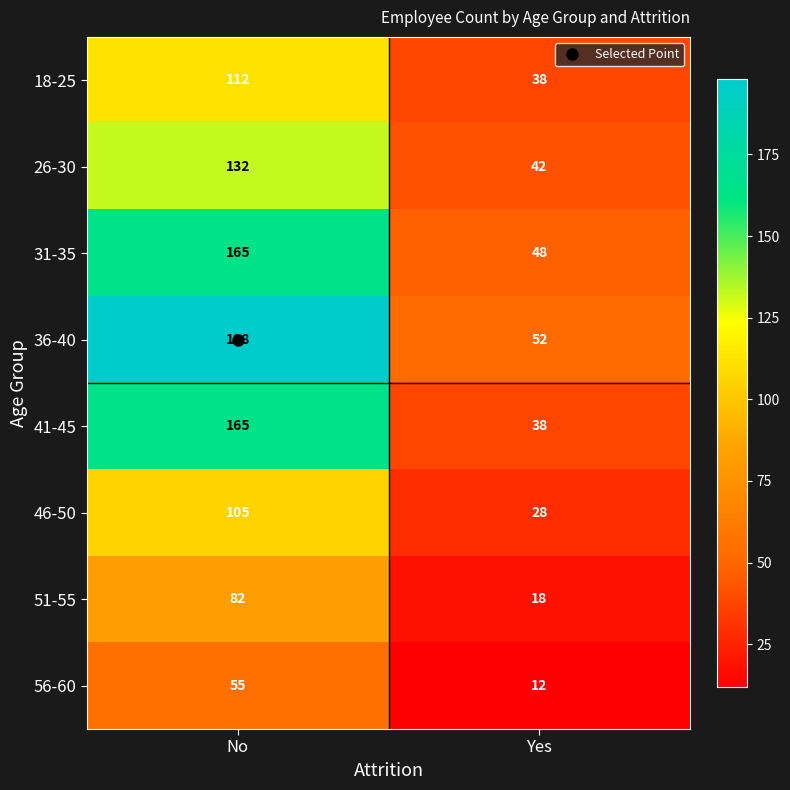

What is the sum of all 31-35 values?

213